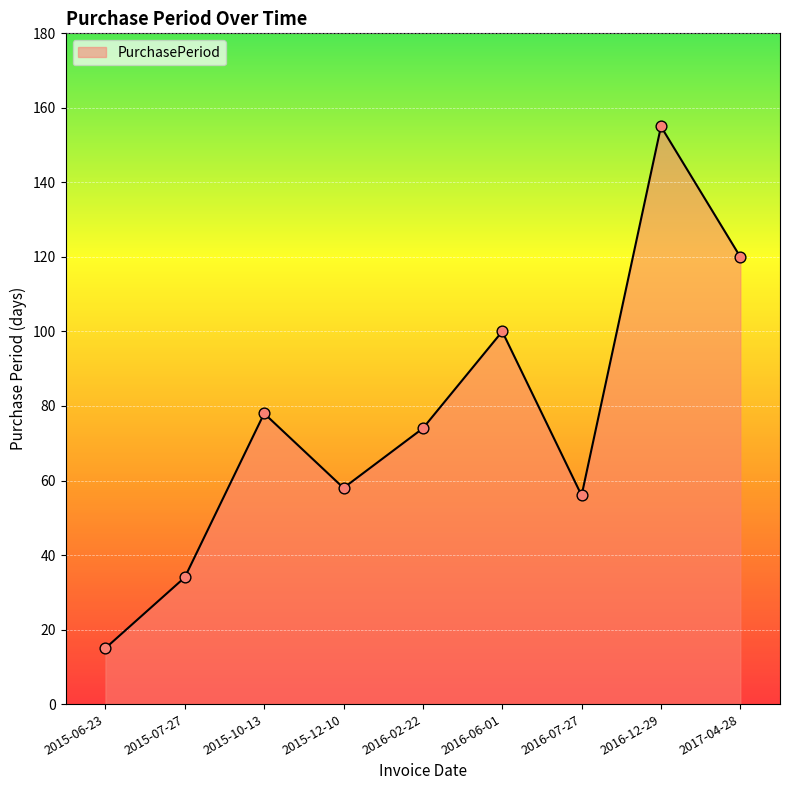

What is the change in value from 2015-06-23 to 2015-07-27?

+19